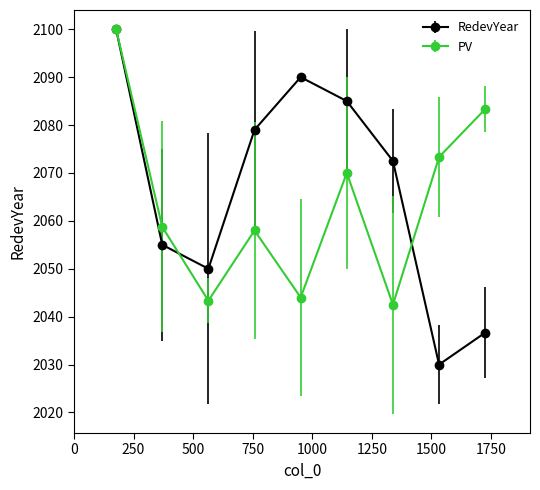

At how many categories does at least one series exceed 2056?

8